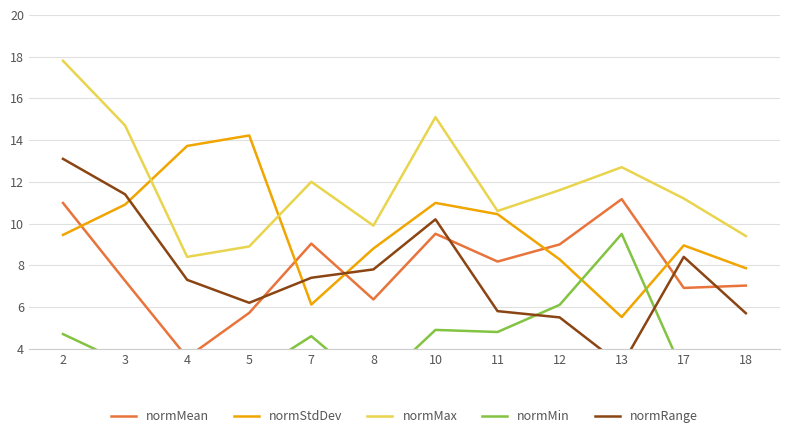

At which label does normMax reach its peak?

2